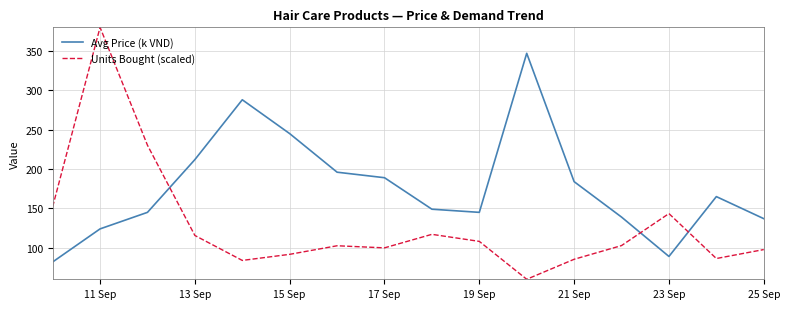

Rank the series by their average value, from highest to lowest.

Avg Price (k VND), Units Bought (scaled)